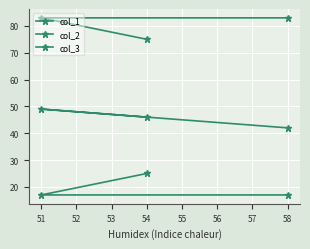

How many lines are shown in the chart?

3